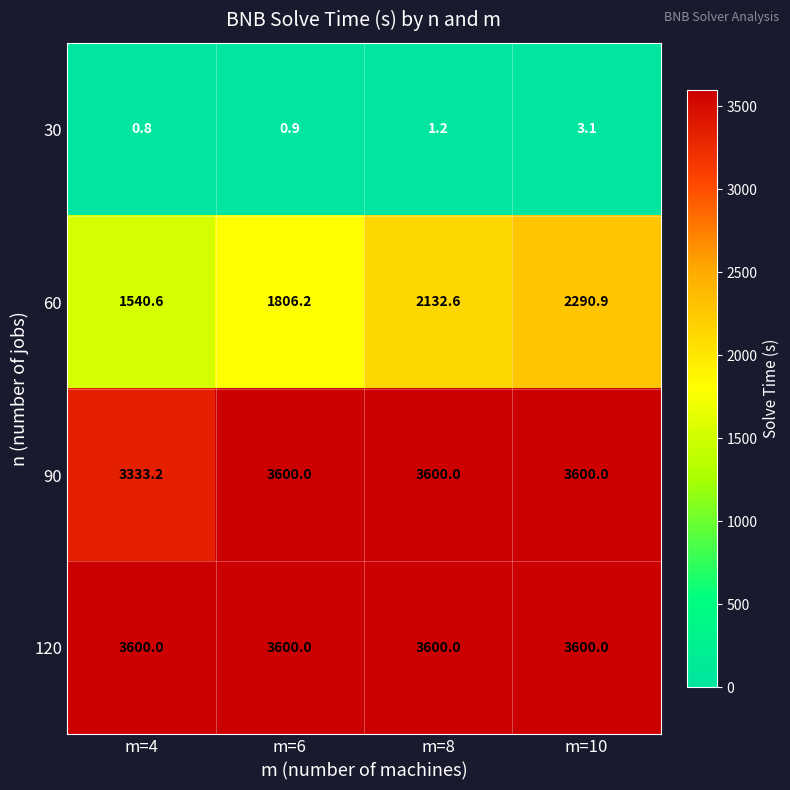

Reading left to right, transcribe all the data shown in this chart.

30: 0.8	0.9	1.2	3.1
60: 1540.6	1806.2	2132.6	2290.9
90: 3333.2	3600.0	3600.0	3600.0
120: 3600.0	3600.0	3600.0	3600.0